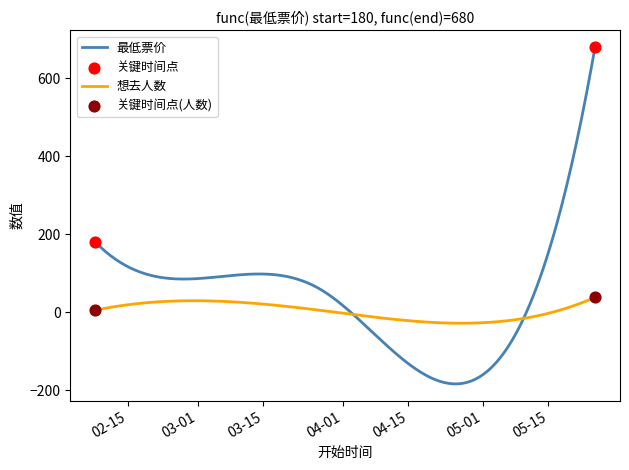

Which series has the largest total across all categories?

最低票价